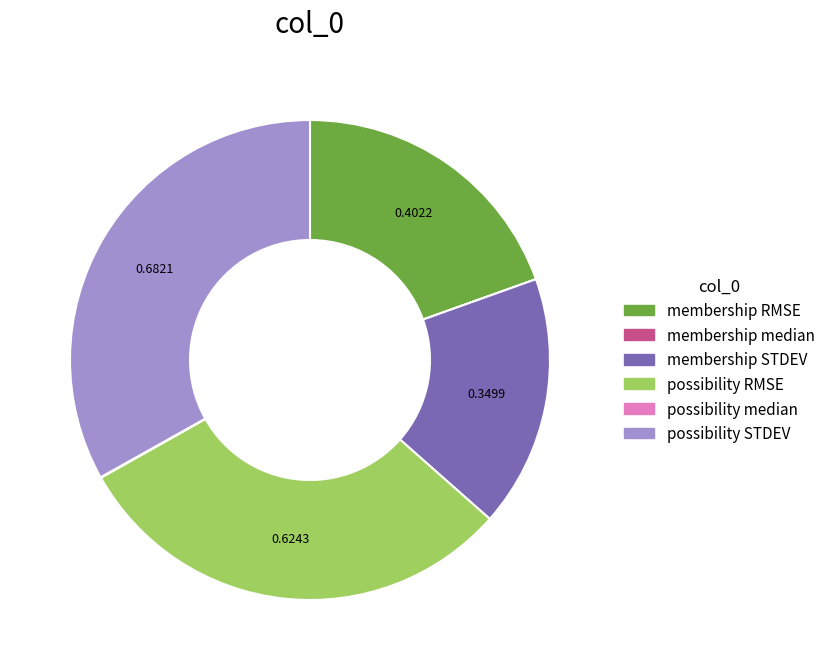

Is there any slice that represents more than half of the pie?

No